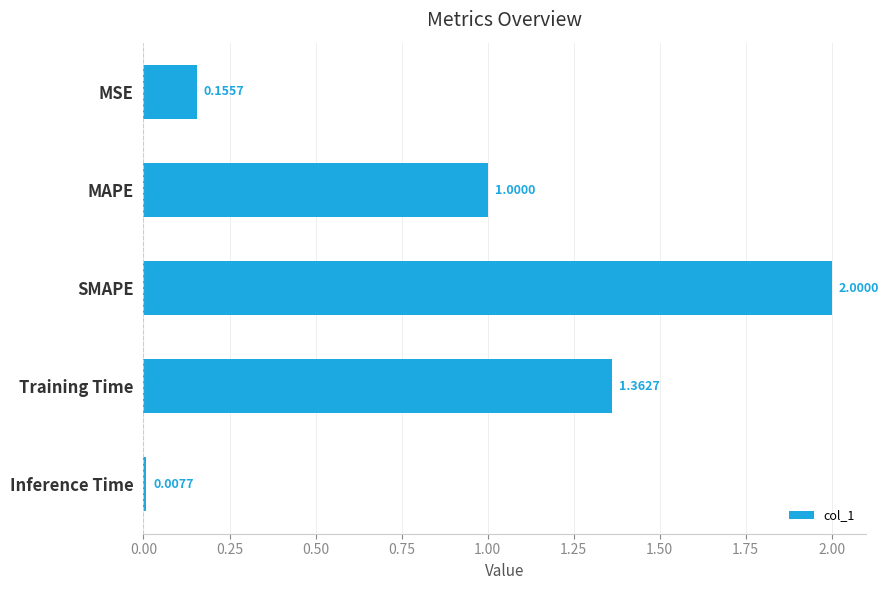

How many distinct data groups are displayed?

1